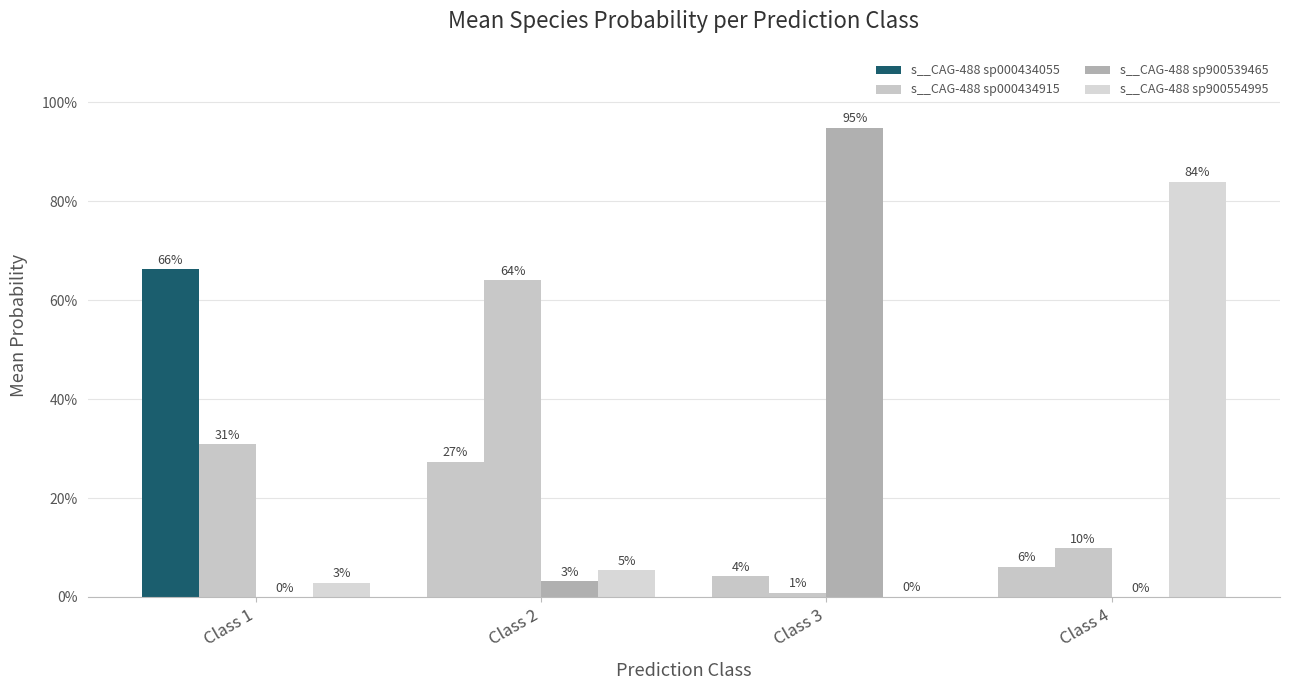

How many distinct data groups are displayed?

4